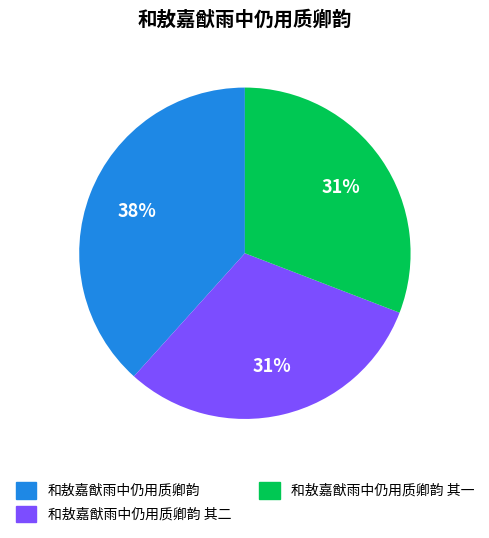

Is it true that 和敖嘉猷雨中仍用质卿韵 其二 is 31% of the pie?

True